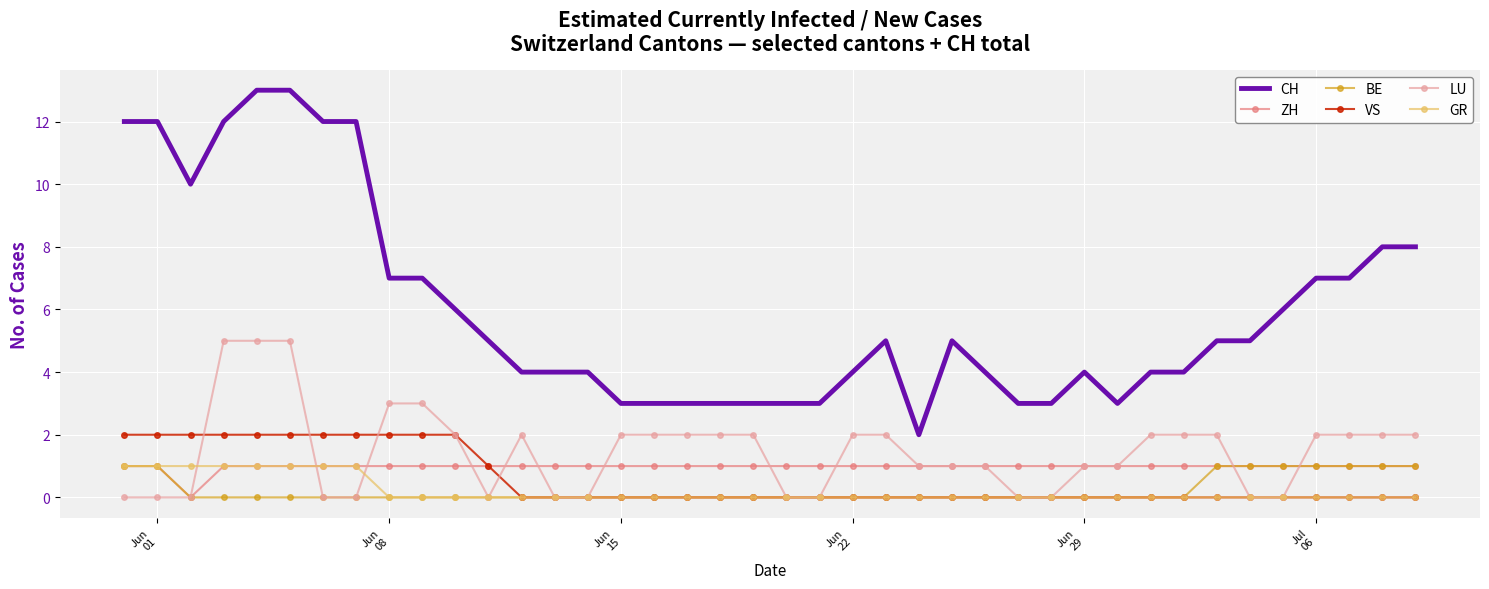

Which series has the largest total across all categories?

CH